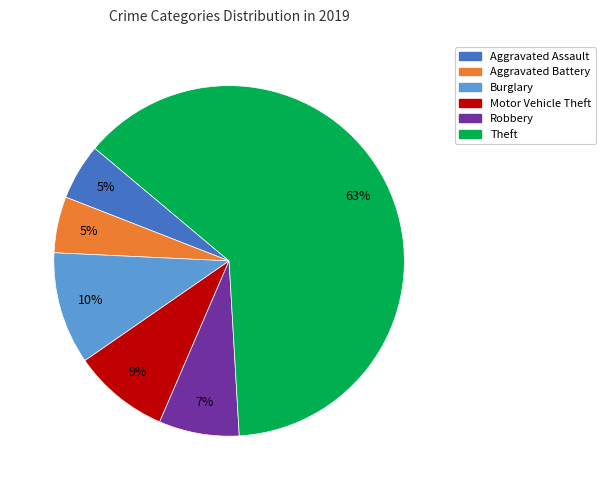

What is the largest slice in the pie chart?

Theft